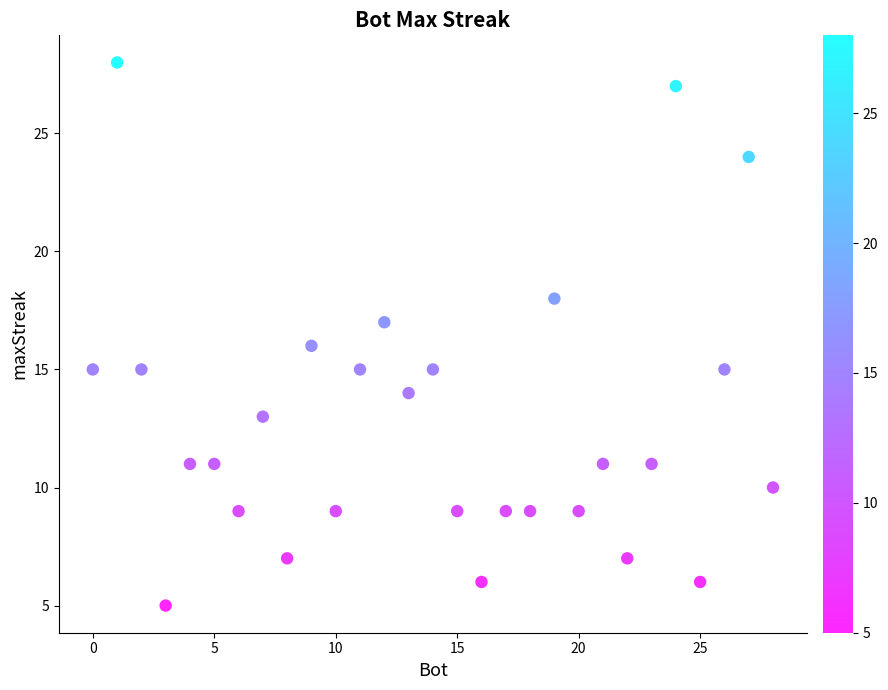

What is the range of X values (max minus min)?

28